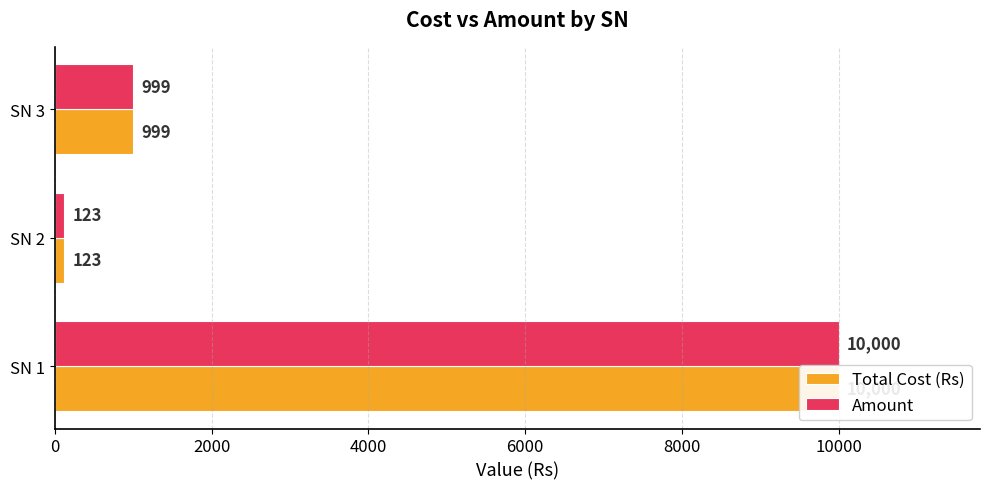

What is the lowest value of the Amount series?

123